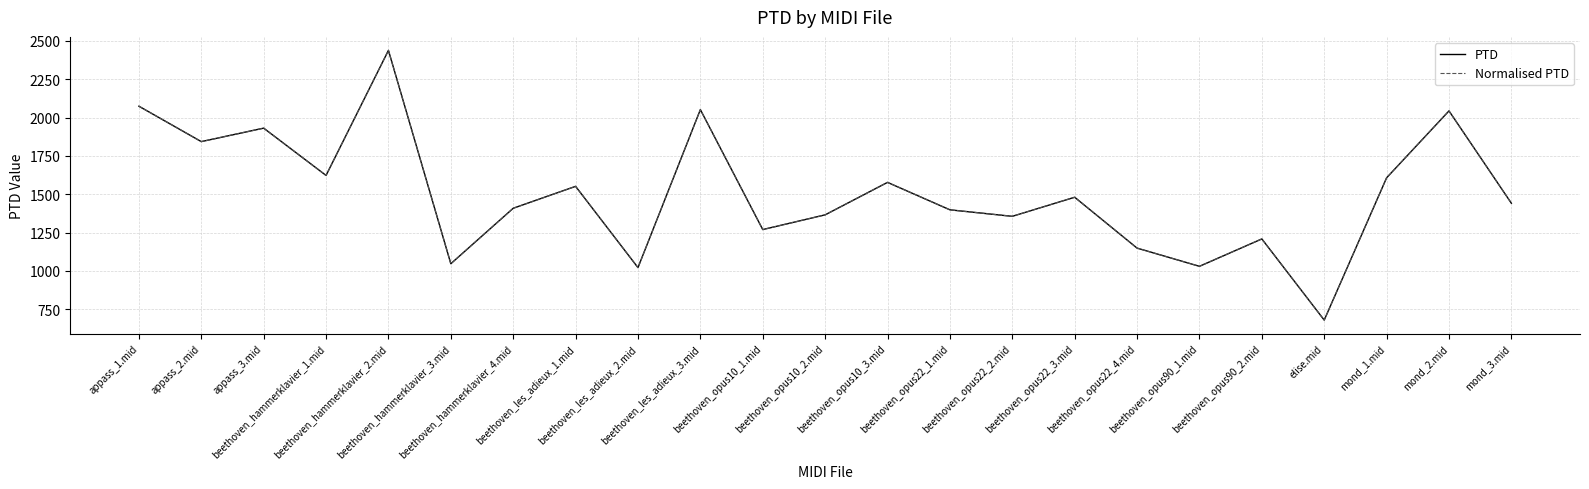

Does the chart have visible grid lines?

Yes